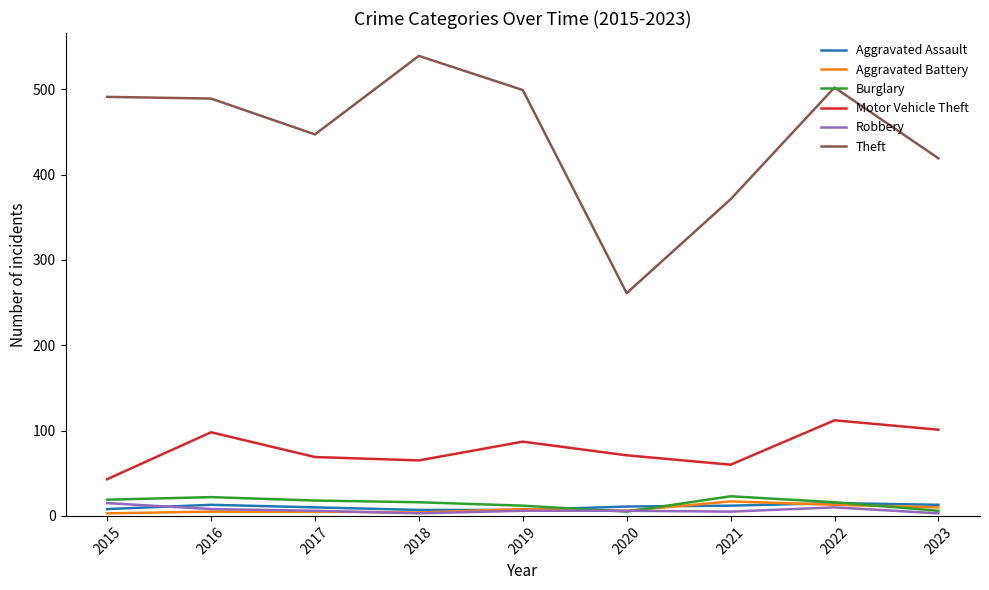

Between 2015 and 2020, which series saw the biggest shift?

Theft